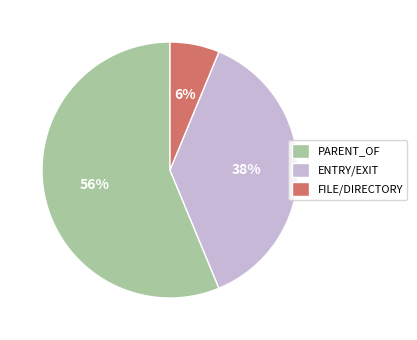

Between FILE/DIRECTORY and ENTRY/EXIT, which is larger?

ENTRY/EXIT